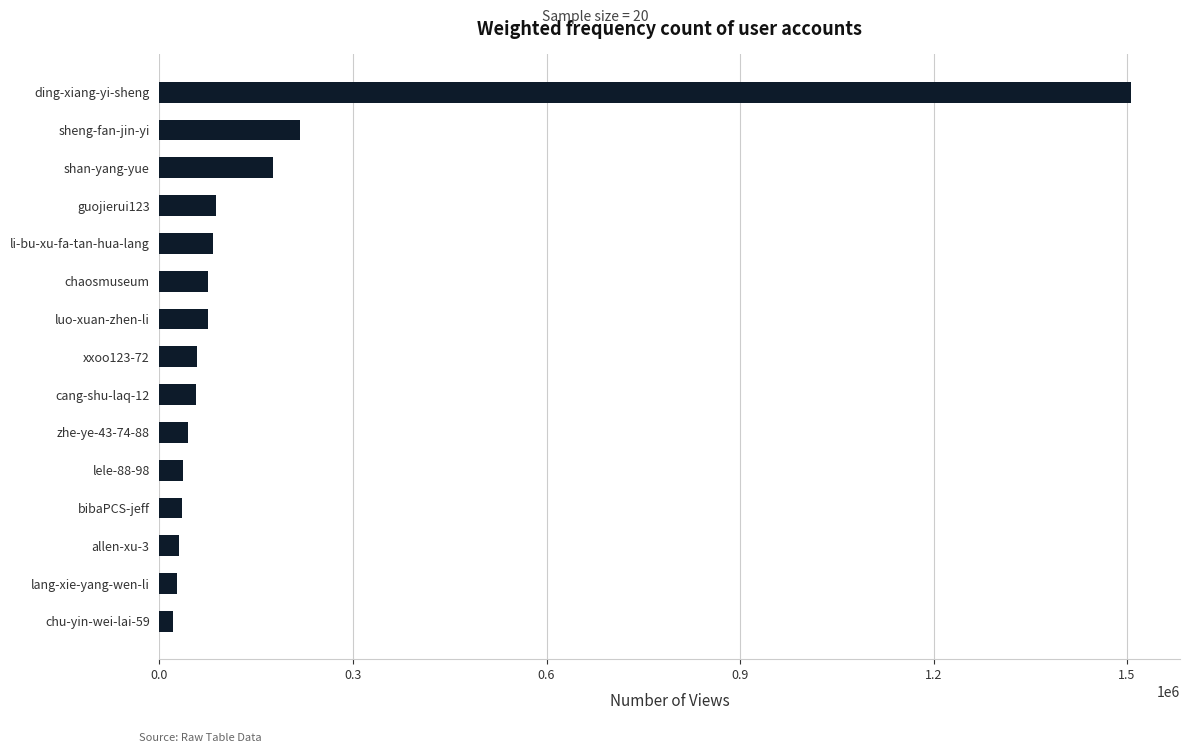

How many bars are there in total?

15